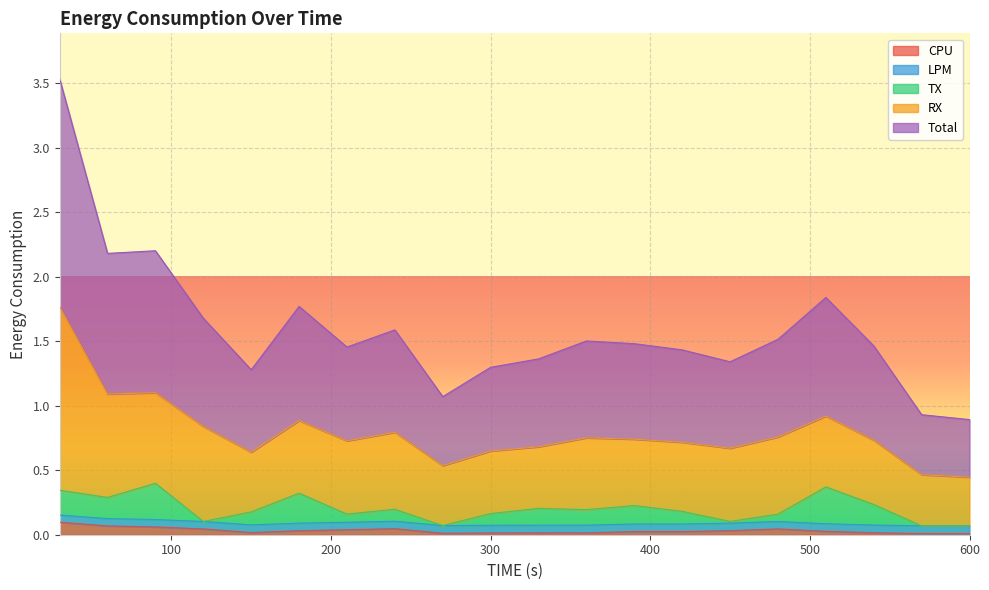

What is the maximum value for Total?

1.8